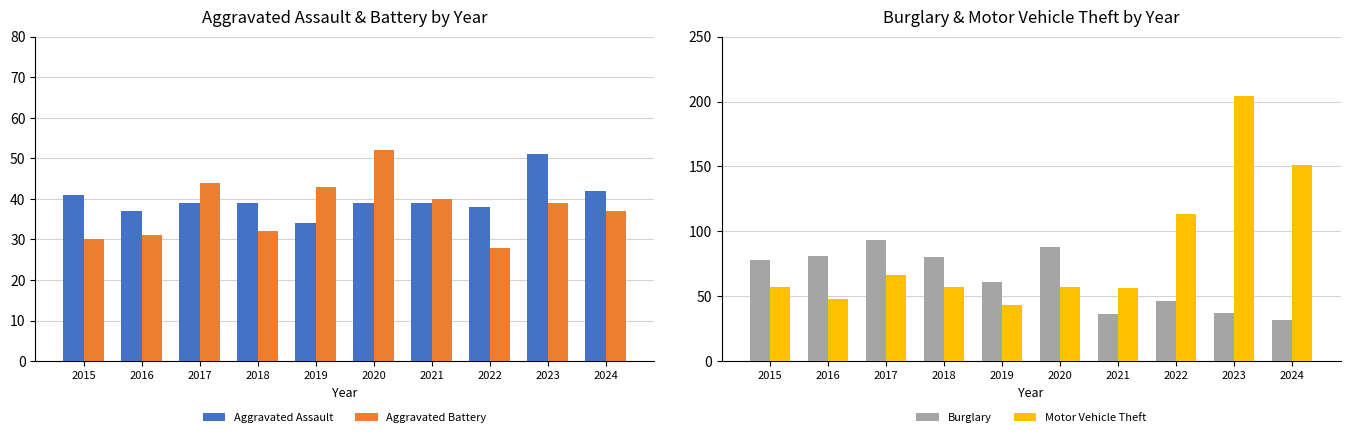

What is the maximum value for Motor Vehicle Theft?

204